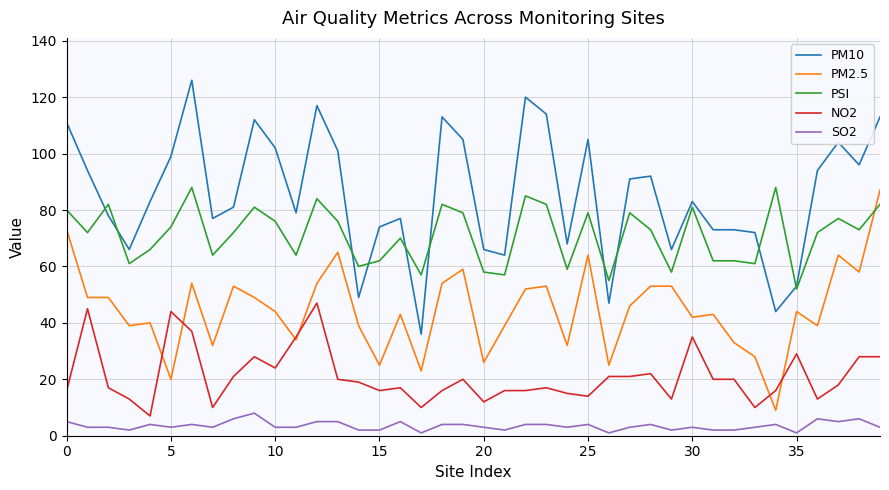

What is the label of the 39th point from the left?

38